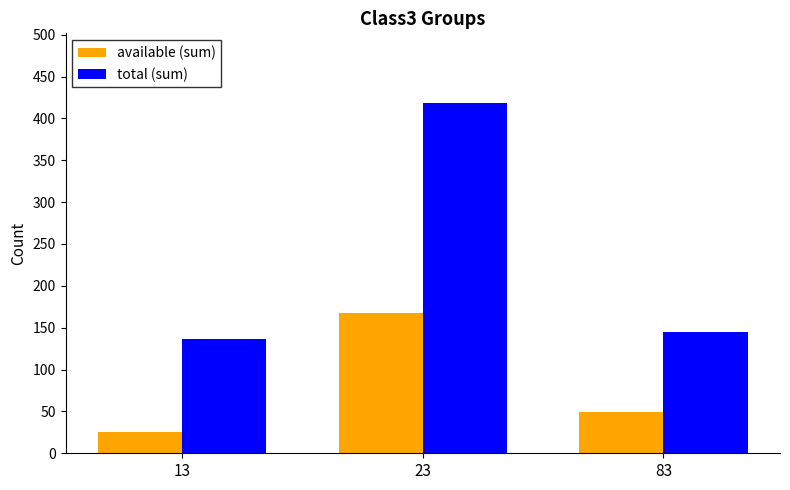

The value of total (sum) at 13 is 186. True or false?

False